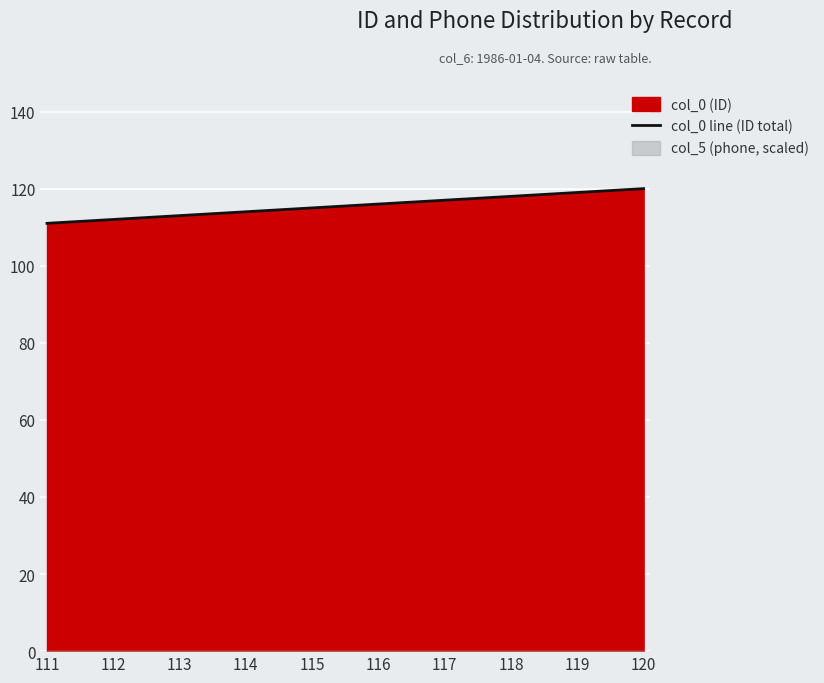

What is the ratio of the value at 111 to the value at 115?

1.0